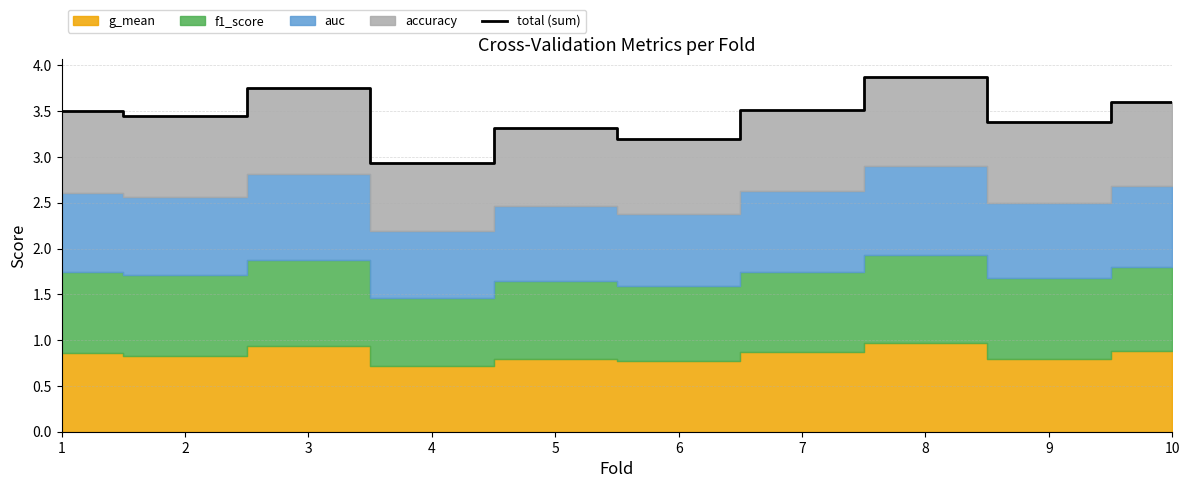

What is the maximum value for total (sum)?

3.9